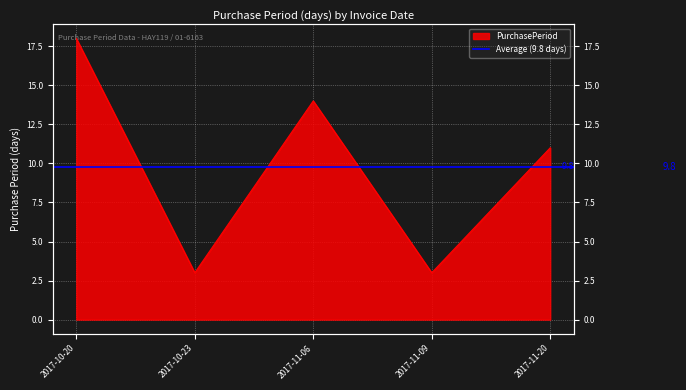

Which has a higher value, 2017-10-23 or 2017-10-20?

2017-10-20